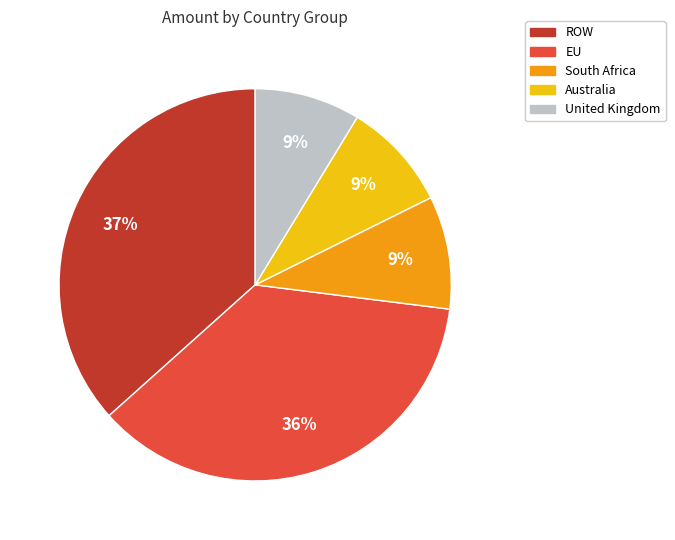

To the nearest percent, what percentage of the pie is South Africa?

9%